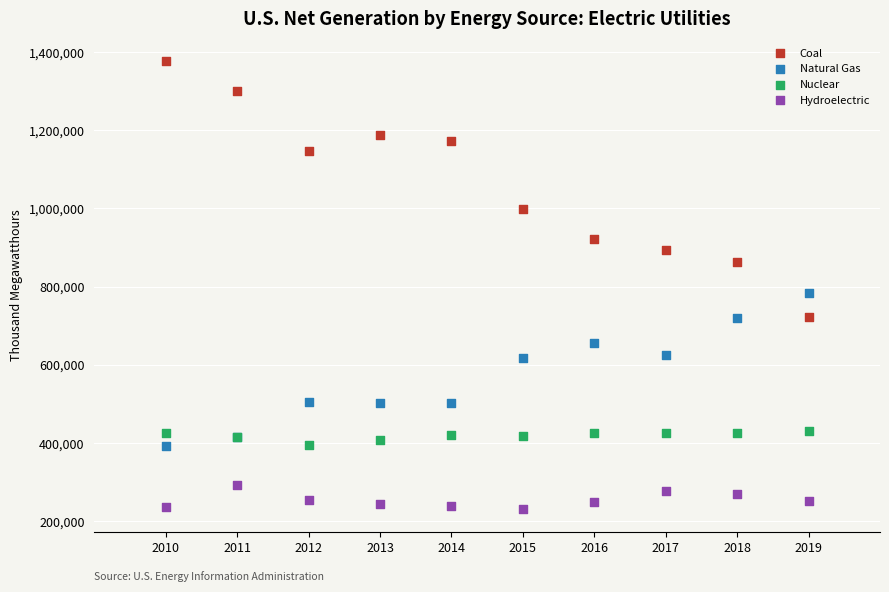

What are all the series names shown in the legend?

Coal, Natural Gas, Nuclear, Hydroelectric